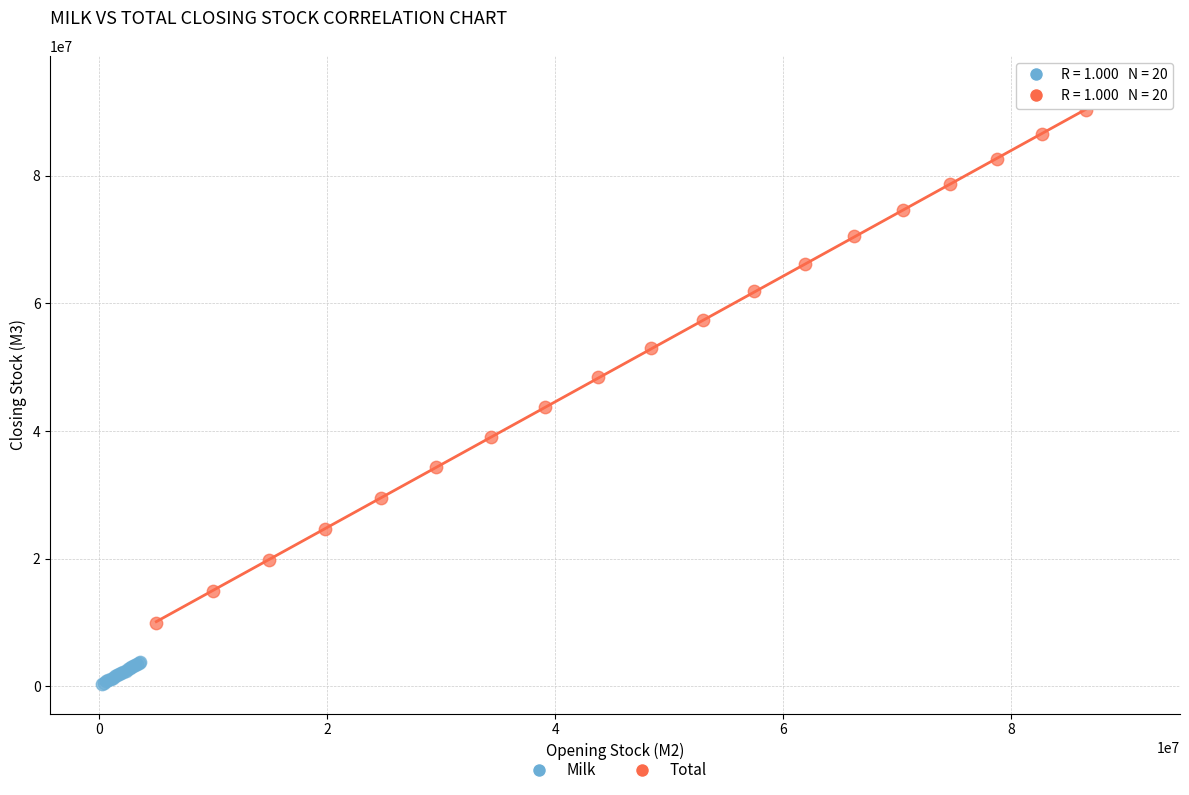

Which series reaches the minimum Y coordinate?

Milk